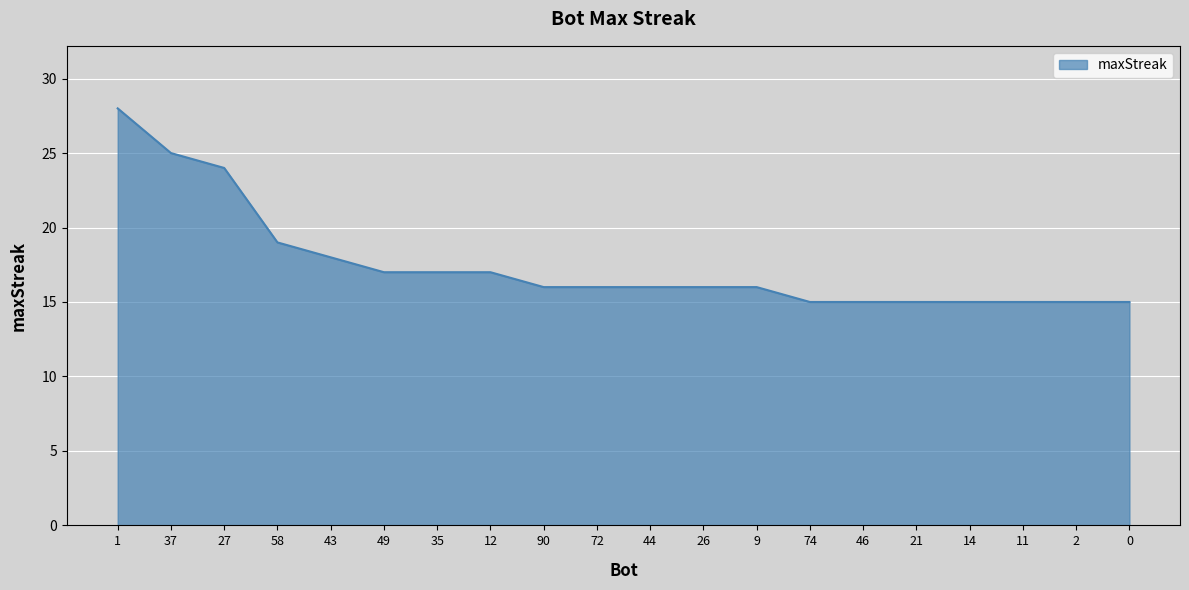

What is the change in value from 9 to 0?

-1